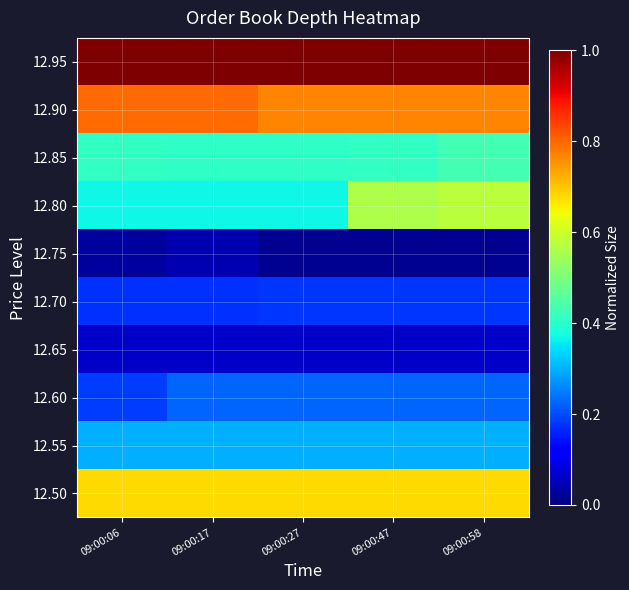

Which has a higher value, 09:00:58 or 09:00:27?

09:00:58